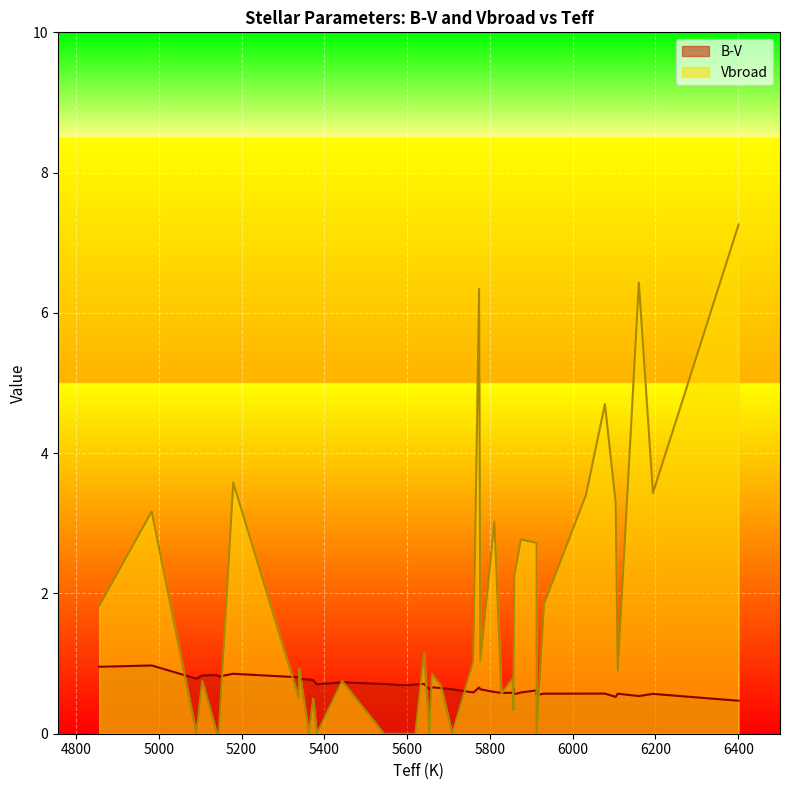

Where is the first local minimum for Vbroad?

3